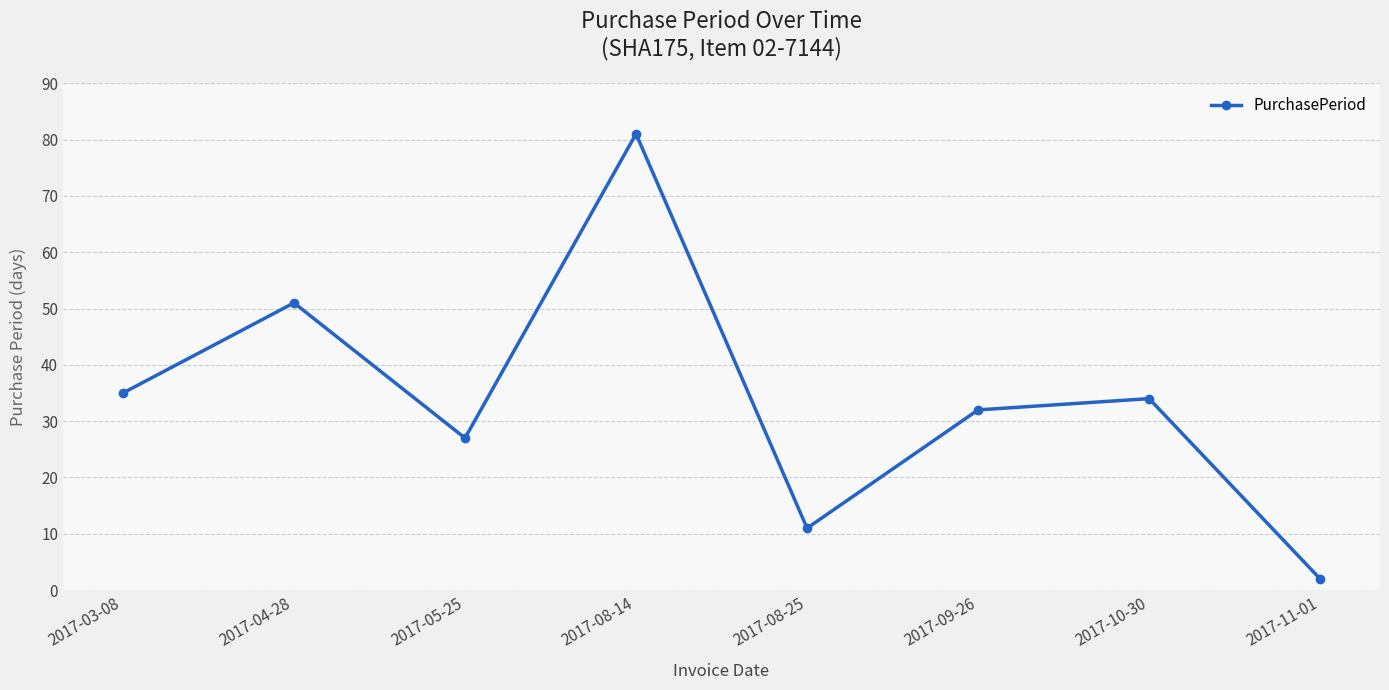

How many lines are shown in the chart?

1